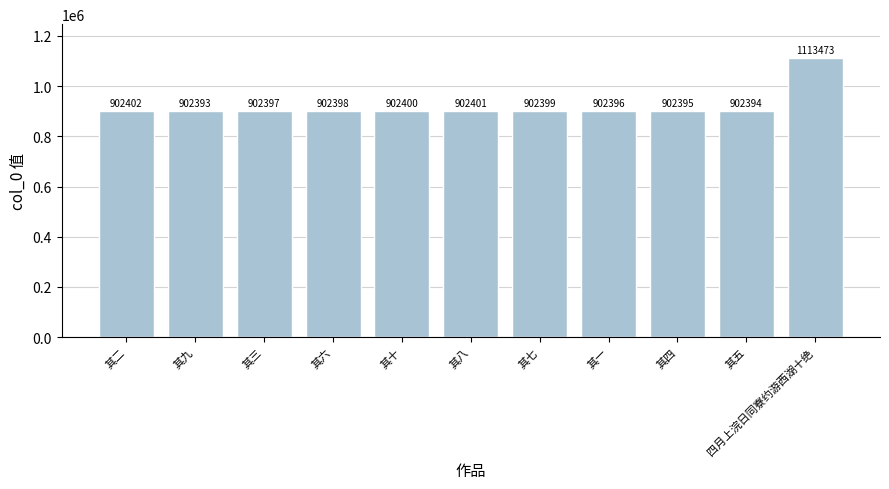

What value does the data have at 其五, to the nearest 100?

902400